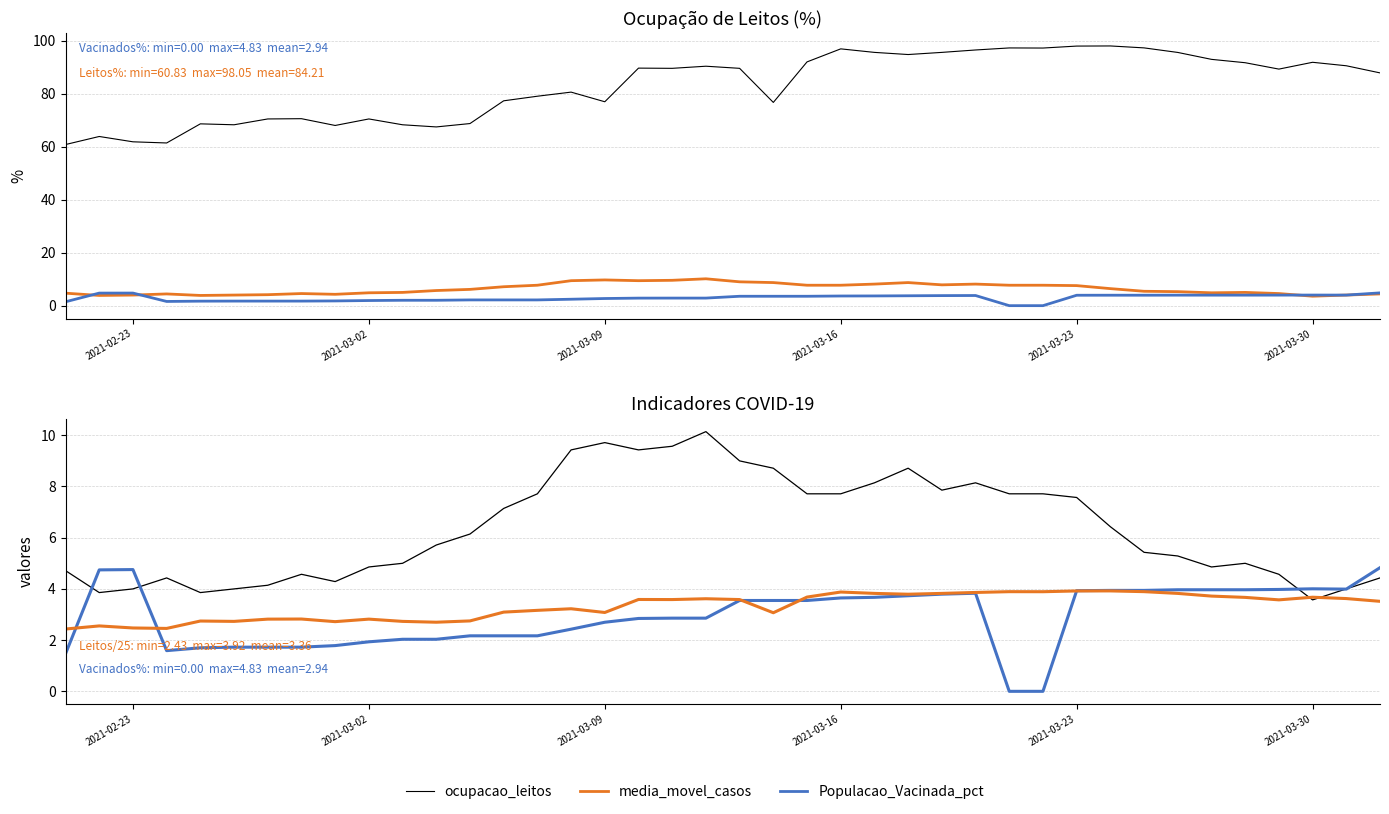

How many values in the ocupacao_leitos series exceed 89?

21